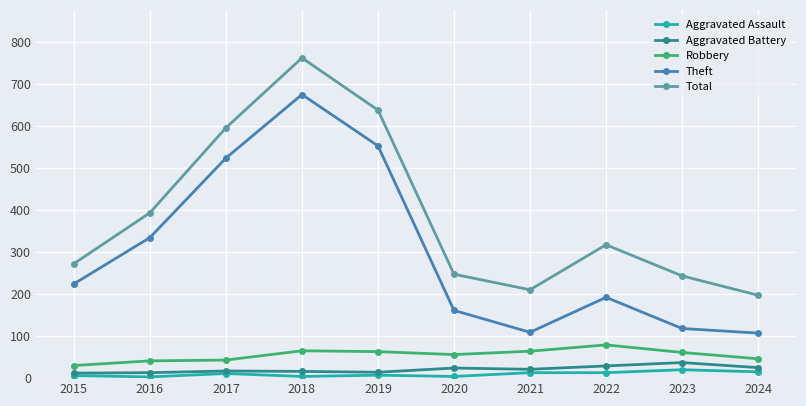

What are all the series names shown in the legend?

Aggravated Assault, Aggravated Battery, Robbery, Theft, Total